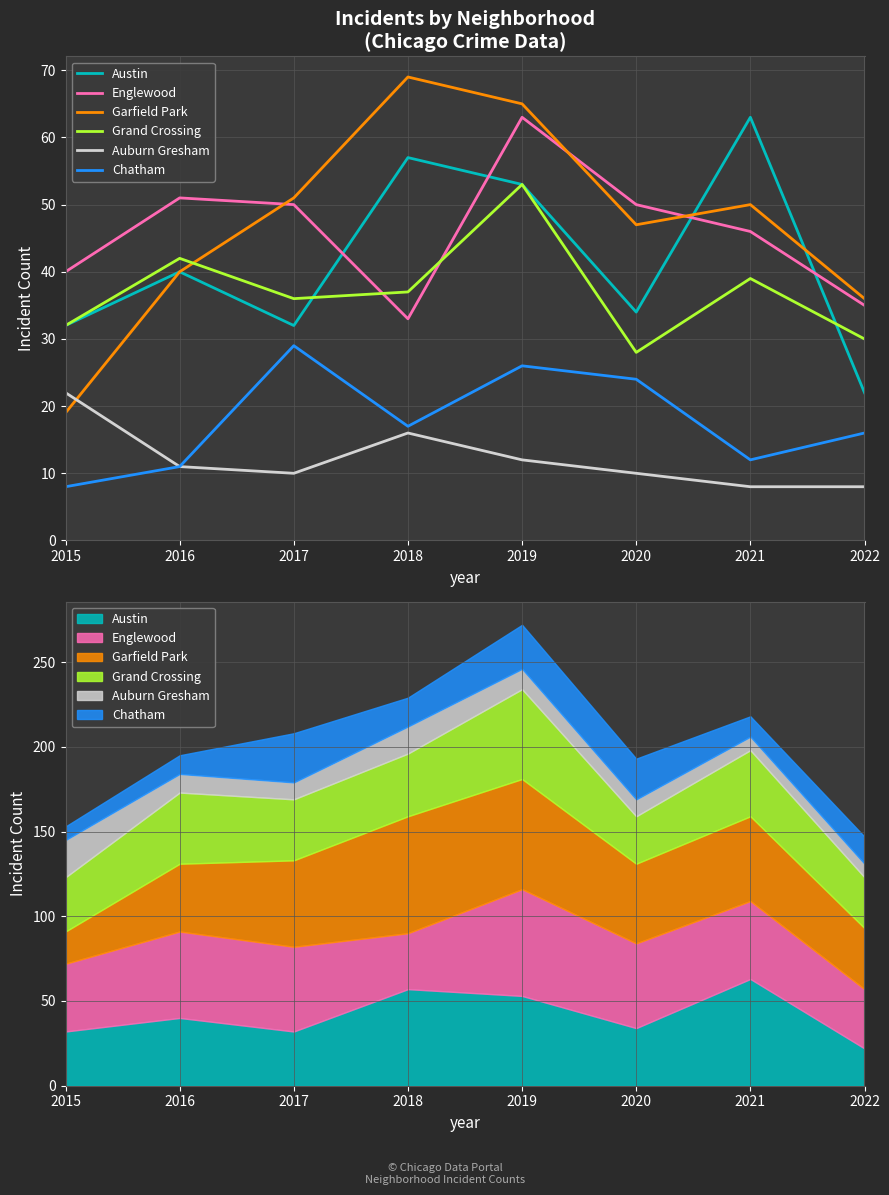

What is the value of the Grand Crossing point at the 7th from the left?

39